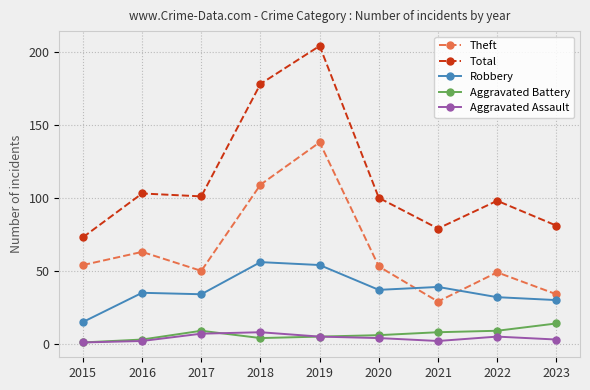

What is the value of the Aggravated Assault point at the 2nd from the left?

2